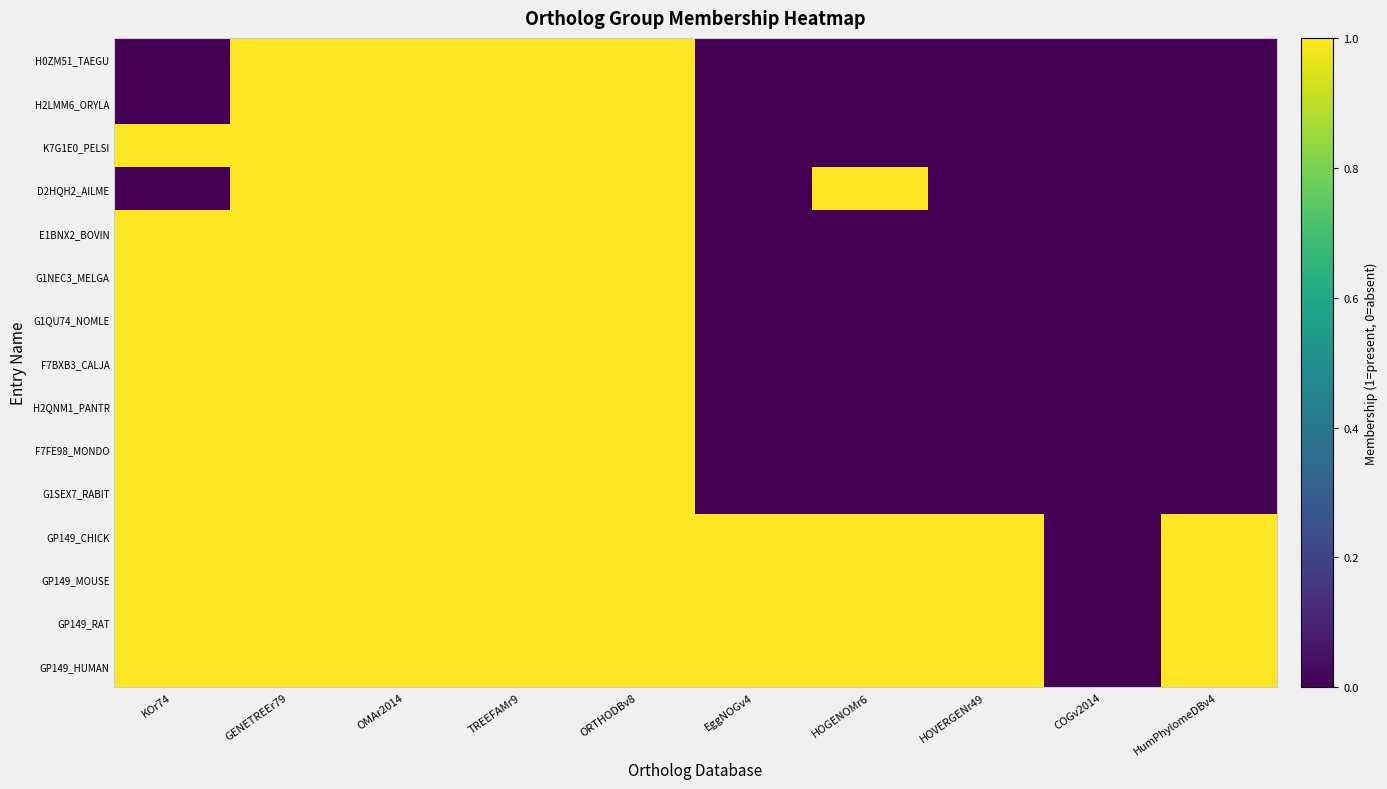

Reading left to right, list all the values displayed in this chart.

GP149_HUMAN: KOr74=1	GENETREEr79=1	OMAr2014=1	TREEFAMr9=1	ORTHODBv8=1	EggNOGv4=1	HOGENOMr6=1	HOVERGENr49=1	COGv2014=0	HumPhylomeDBv4=1
GP149_RAT: KOr74=1	GENETREEr79=1	OMAr2014=1	TREEFAMr9=1	ORTHODBv8=1	EggNOGv4=1	HOGENOMr6=1	HOVERGENr49=1	COGv2014=0	HumPhylomeDBv4=1
GP149_MOUSE: KOr74=1	GENETREEr79=1	OMAr2014=1	TREEFAMr9=1	ORTHODBv8=1	EggNOGv4=1	HOGENOMr6=1	HOVERGENr49=1	COGv2014=0	HumPhylomeDBv4=1
GP149_CHICK: KOr74=1	GENETREEr79=1	OMAr2014=1	TREEFAMr9=1	ORTHODBv8=1	EggNOGv4=1	HOGENOMr6=1	HOVERGENr49=1	COGv2014=0	HumPhylomeDBv4=1
G1SEX7_RABIT: KOr74=1	GENETREEr79=1	OMAr2014=1	TREEFAMr9=1	ORTHODBv8=1	EggNOGv4=0	HOGENOMr6=0	HOVERGENr49=0	COGv2014=0	HumPhylomeDBv4=0
F7FE98_MONDO: KOr74=1	GENETREEr79=1	OMAr2014=1	TREEFAMr9=1	ORTHODBv8=1	EggNOGv4=0	HOGENOMr6=0	HOVERGENr49=0	COGv2014=0	HumPhylomeDBv4=0
H2QNM1_PANTR: KOr74=1	GENETREEr79=1	OMAr2014=1	TREEFAMr9=1	ORTHODBv8=1	EggNOGv4=0	HOGENOMr6=0	HOVERGENr49=0	COGv2014=0	HumPhylomeDBv4=0
F7BXB3_CALJA: KOr74=1	GENETREEr79=1	OMAr2014=1	TREEFAMr9=1	ORTHODBv8=1	EggNOGv4=0	HOGENOMr6=0	HOVERGENr49=0	COGv2014=0	HumPhylomeDBv4=0
G1QU74_NOMLE: KOr74=1	GENETREEr79=1	OMAr2014=1	TREEFAMr9=1	ORTHODBv8=1	EggNOGv4=0	HOGENOMr6=0	HOVERGENr49=0	COGv2014=0	HumPhylomeDBv4=0
G1NEC3_MELGA: KOr74=1	GENETREEr79=1	OMAr2014=1	TREEFAMr9=1	ORTHODBv8=1	EggNOGv4=0	HOGENOMr6=0	HOVERGENr49=0	COGv2014=0	HumPhylomeDBv4=0
E1BNX2_BOVIN: KOr74=1	GENETREEr79=1	OMAr2014=1	TREEFAMr9=1	ORTHODBv8=1	EggNOGv4=0	HOGENOMr6=0	HOVERGENr49=0	COGv2014=0	HumPhylomeDBv4=0
D2HQH2_AILME: KOr74=0	GENETREEr79=1	OMAr2014=1	TREEFAMr9=1	ORTHODBv8=1	EggNOGv4=0	HOGENOMr6=1	HOVERGENr49=0	COGv2014=0	HumPhylomeDBv4=0
K7G1E0_PELSI: KOr74=1	GENETREEr79=1	OMAr2014=1	TREEFAMr9=1	ORTHODBv8=1	EggNOGv4=0	HOGENOMr6=0	HOVERGENr49=0	COGv2014=0	HumPhylomeDBv4=0
H2LMM6_ORYLA: KOr74=0	GENETREEr79=1	OMAr2014=1	TREEFAMr9=1	ORTHODBv8=1	EggNOGv4=0	HOGENOMr6=0	HOVERGENr49=0	COGv2014=0	HumPhylomeDBv4=0
H0ZM51_TAEGU: KOr74=0	GENETREEr79=1	OMAr2014=1	TREEFAMr9=1	ORTHODBv8=1	EggNOGv4=0	HOGENOMr6=0	HOVERGENr49=0	COGv2014=0	HumPhylomeDBv4=0